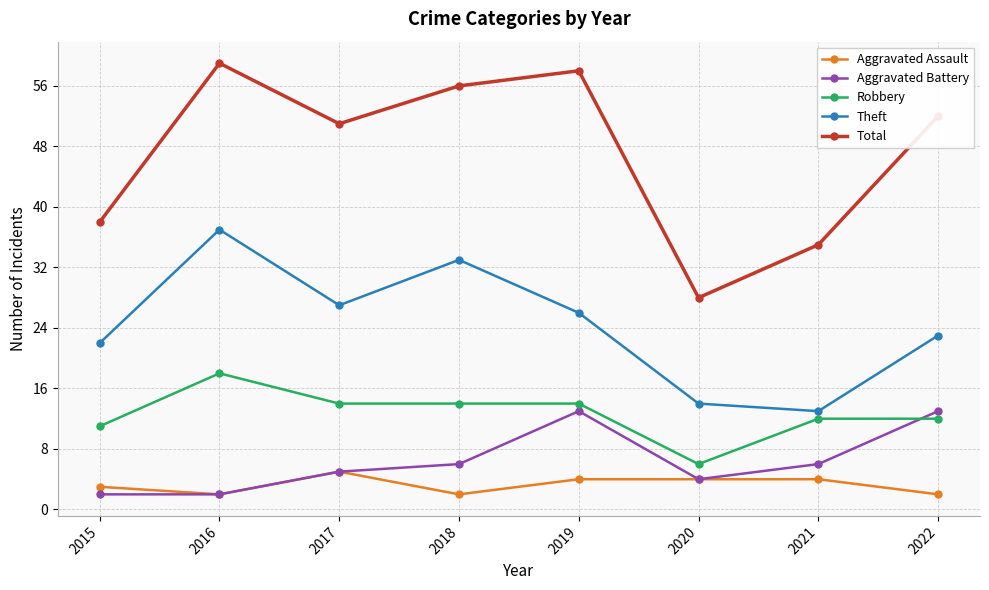

What are all the series names shown in the legend?

Aggravated Assault, Aggravated Battery, Robbery, Theft, Total